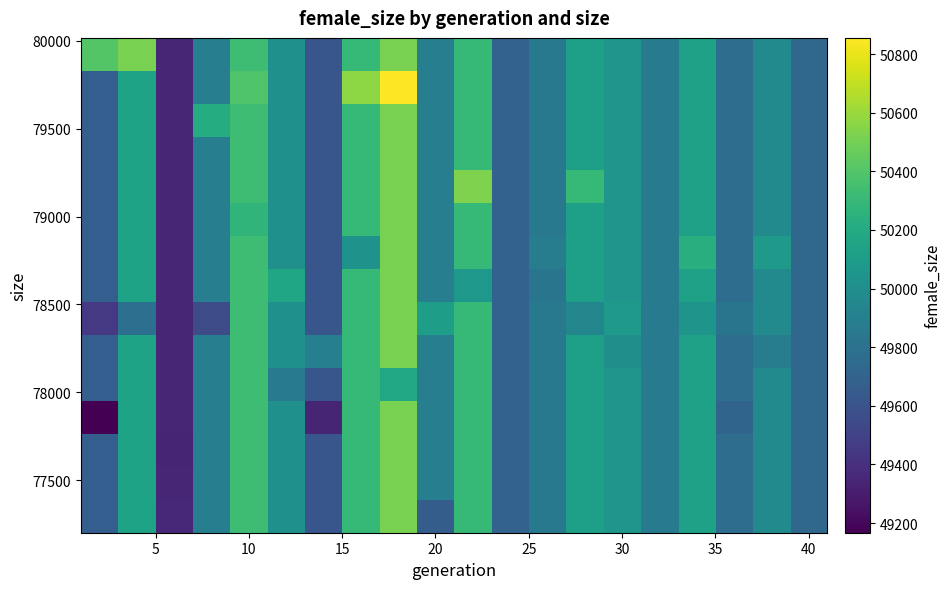

How many categories are shown in the chart?

20